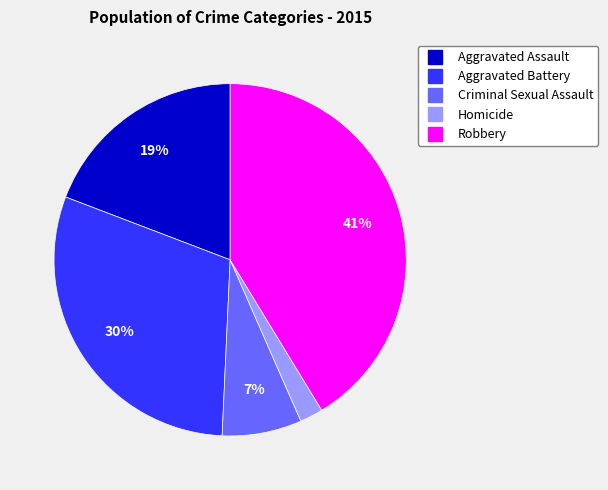

Which category has the biggest portion of the pie?

Robbery